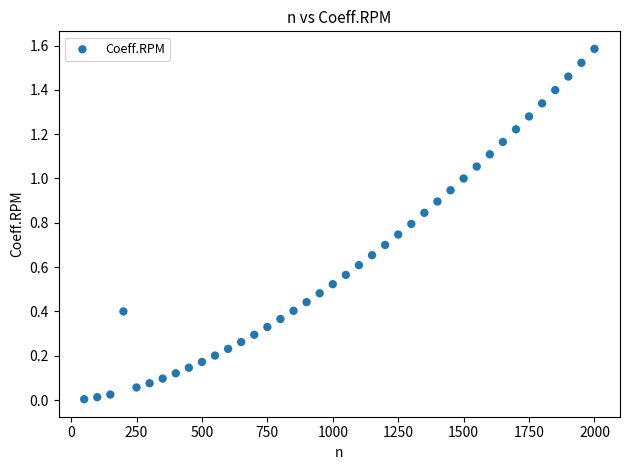

What is the range of X values (max minus min)?

1950.0